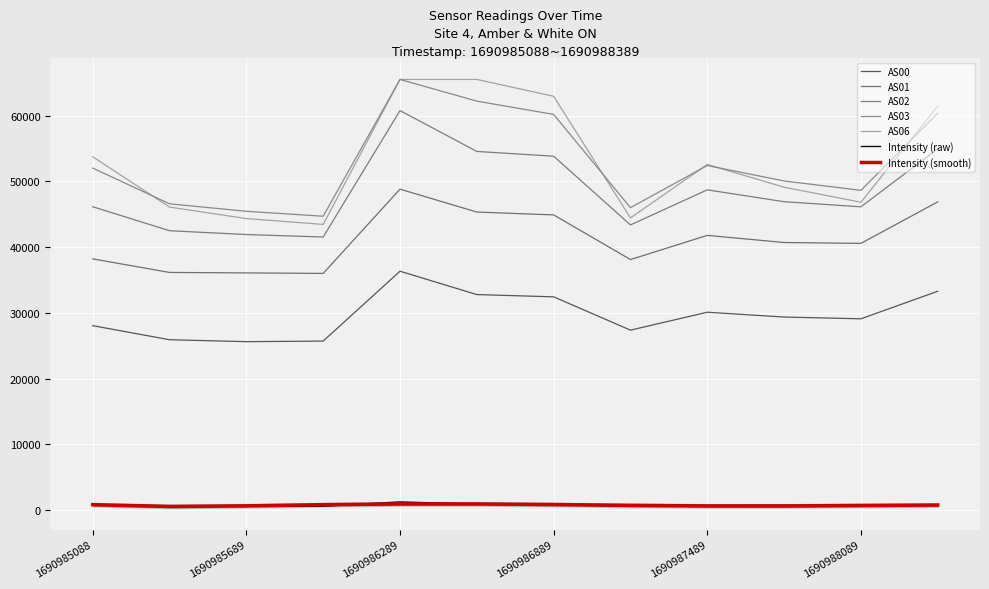

What is the label of the 6th point from the left?

1690988089